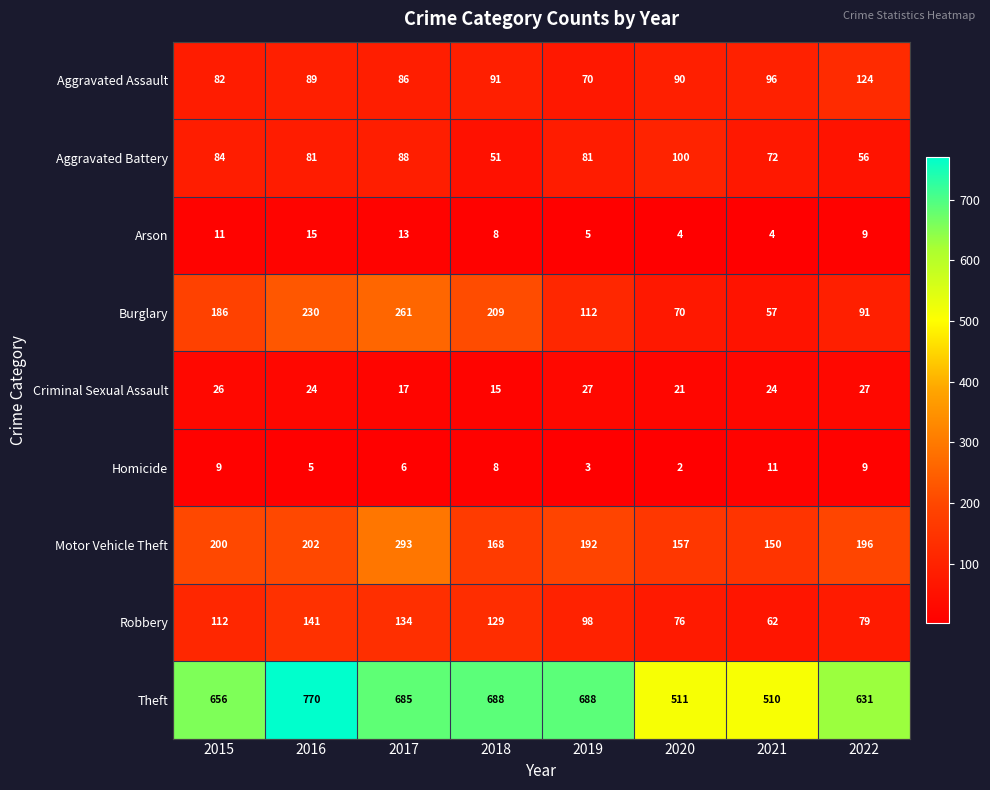

At which label is Motor Vehicle Theft closest to 221?

2016